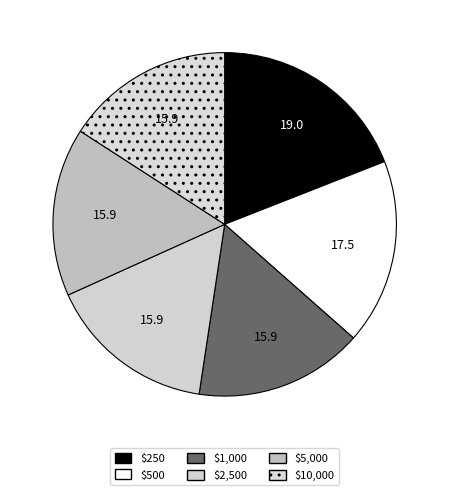

Does $10,000 account for over 50% of the chart?

No